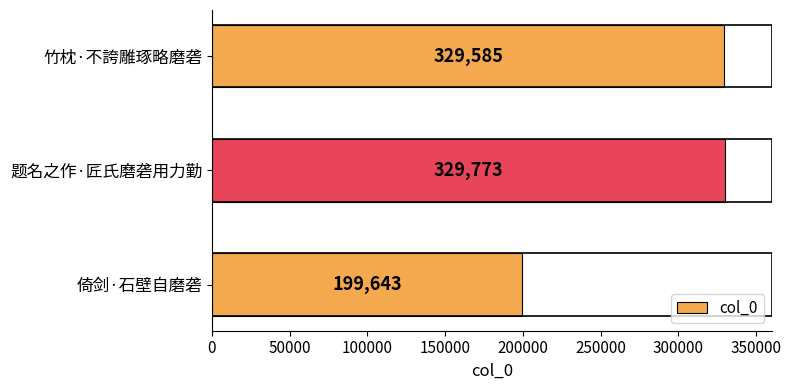

Reading bottom to top, extract all data points from this chart.

199643	329773	329585